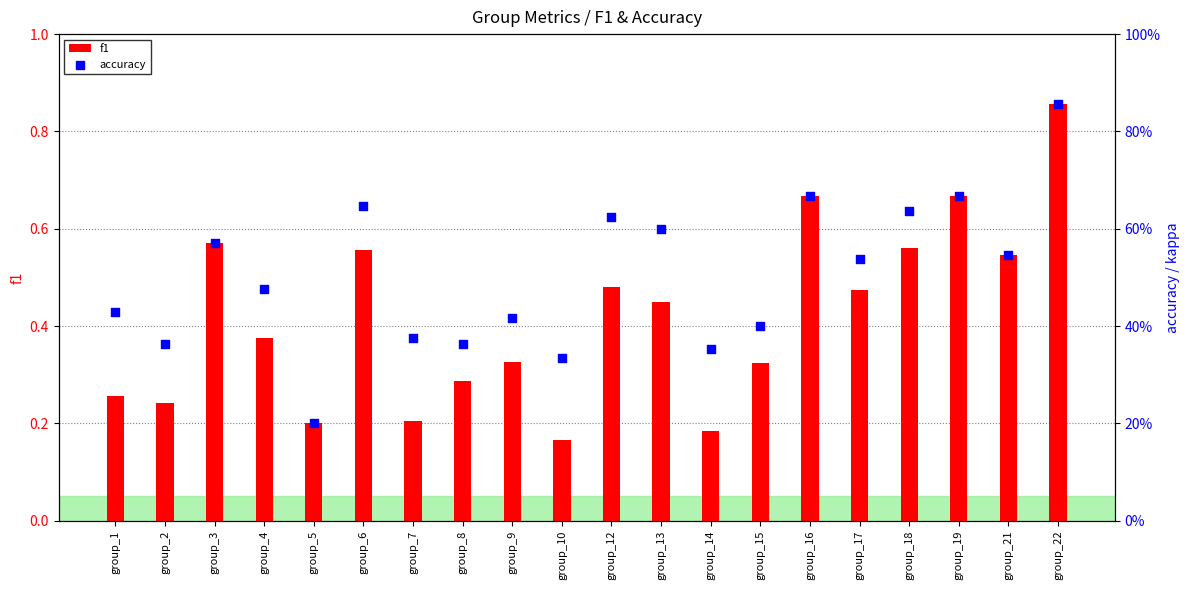

Is the value of f1 at group_6 greater than the value of accuracy at group_6?

No